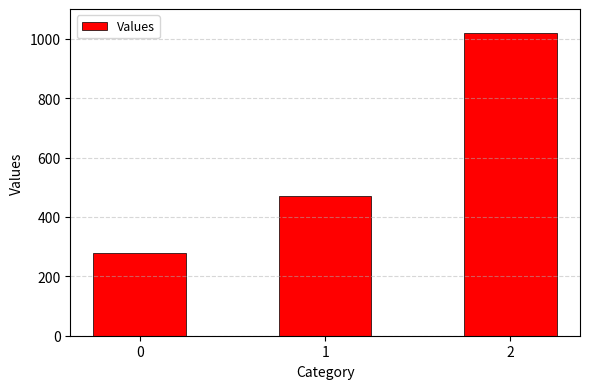

Reading right to left, transcribe all the data shown in this chart.

1020.0	471.4	277.8